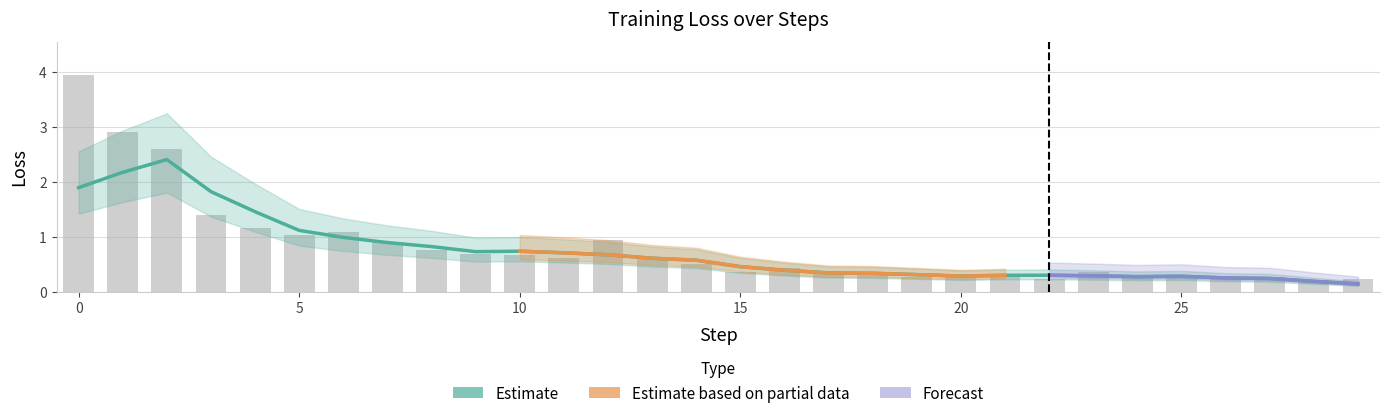

True or false: the data shows 0.3 at 24.

True